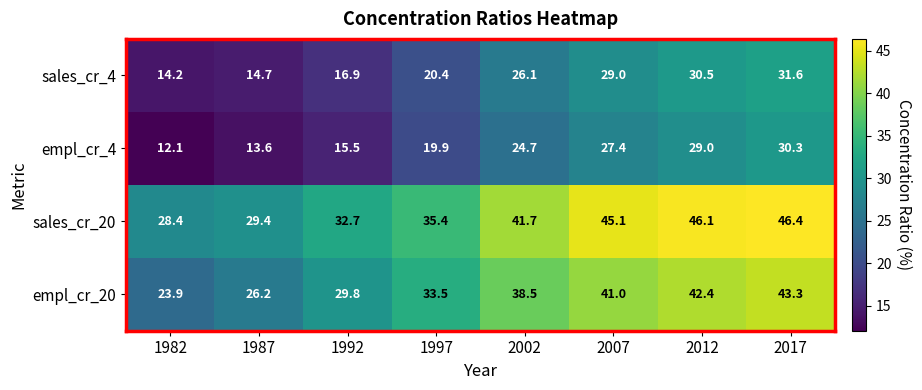

Which series has the largest range (max minus min)?

empl_cr_20